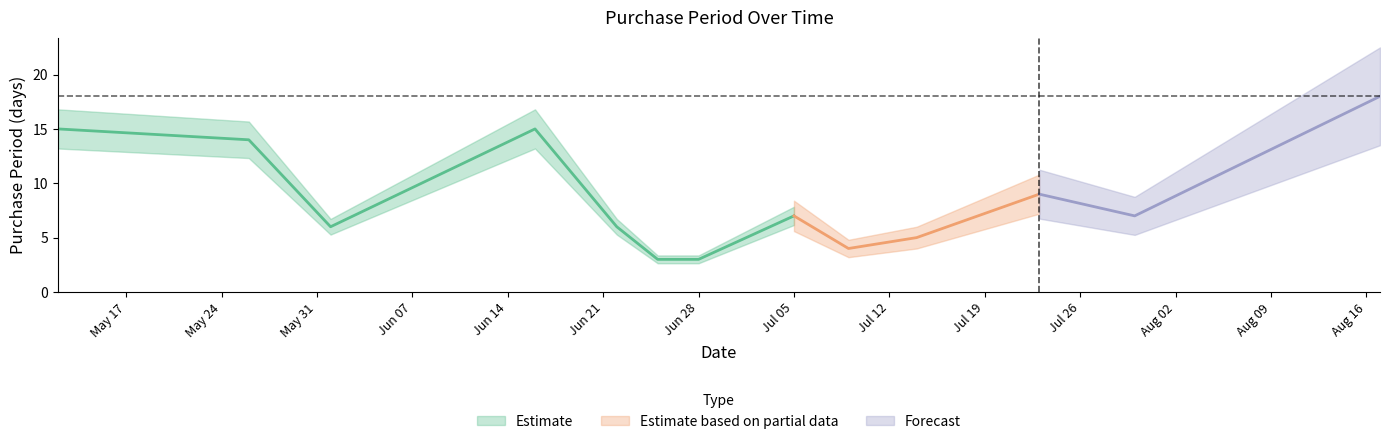

What position from the right is 2016-06-16?

10